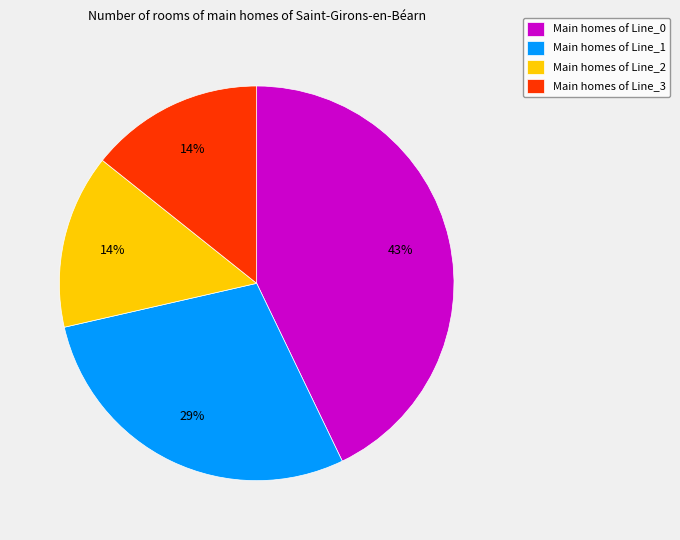

True or false: Main homes of Line_1 accounts for 29% of the total.

True